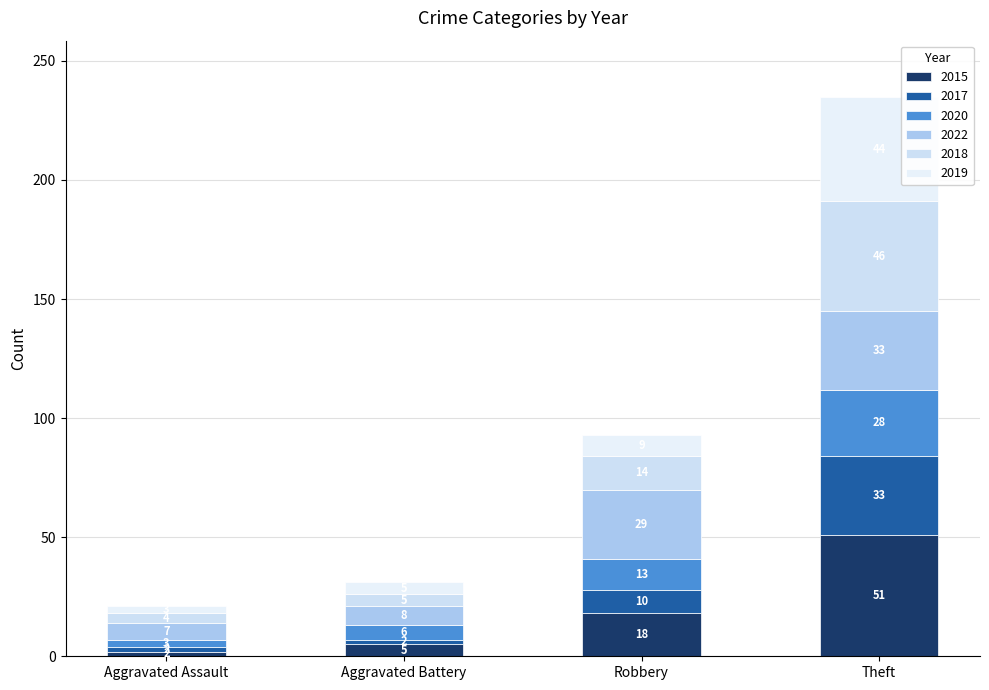

What position from the right is Robbery?

2